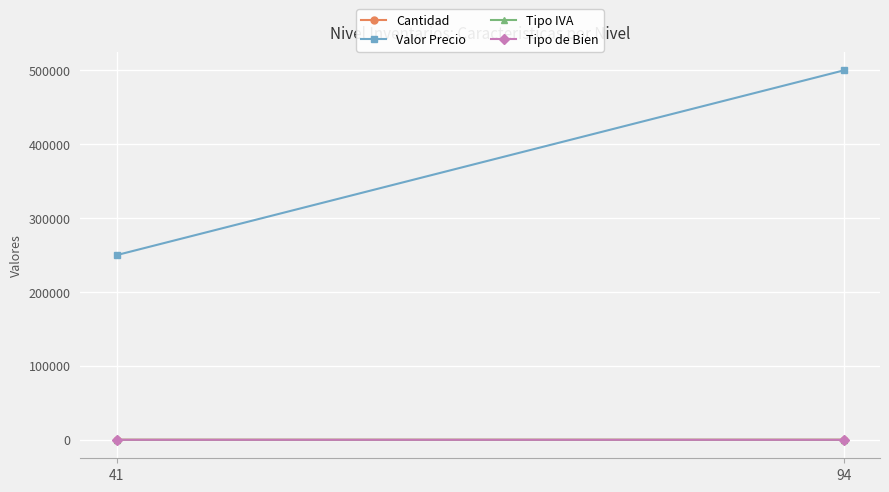

What is the total value across all series at 94?

500019